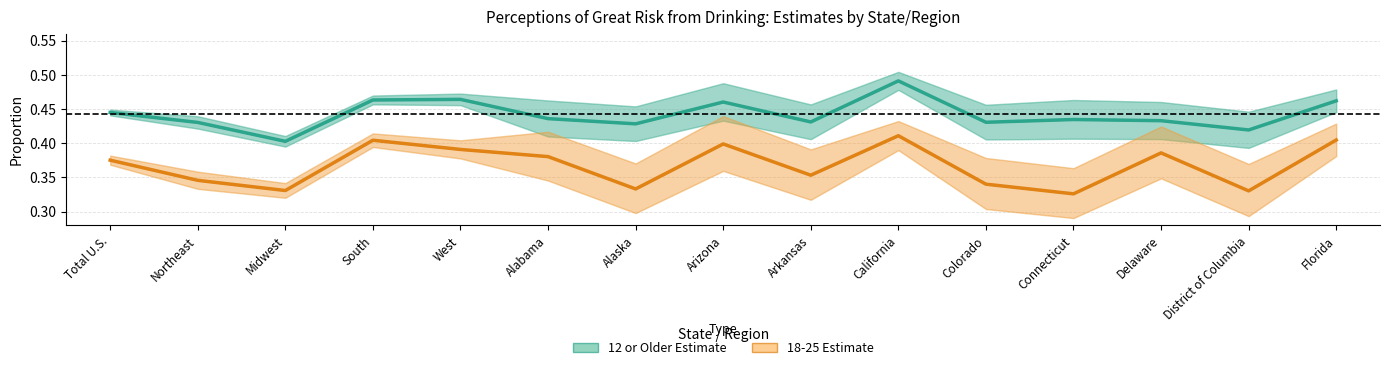

What is the difference between the highest and lowest values at South?

0.1